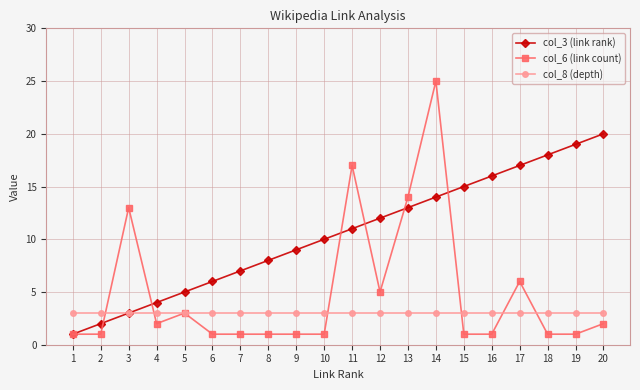

What is the spread (max minus min) of values at 1?

2